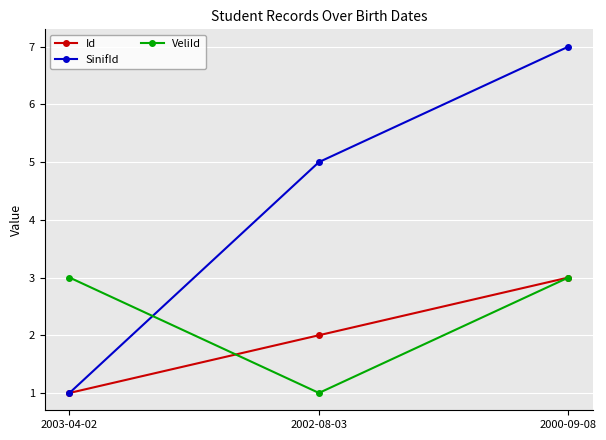

The Id series shows 1 at 2003-04-02. True or false?

True